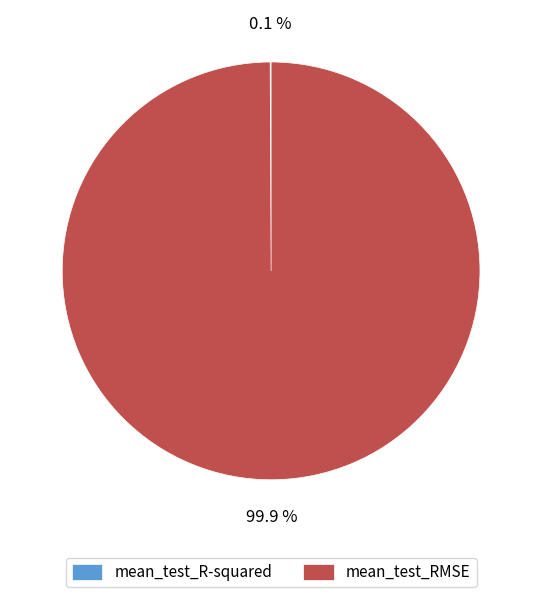

What is the largest slice in the pie chart?

mean_test_RMSE